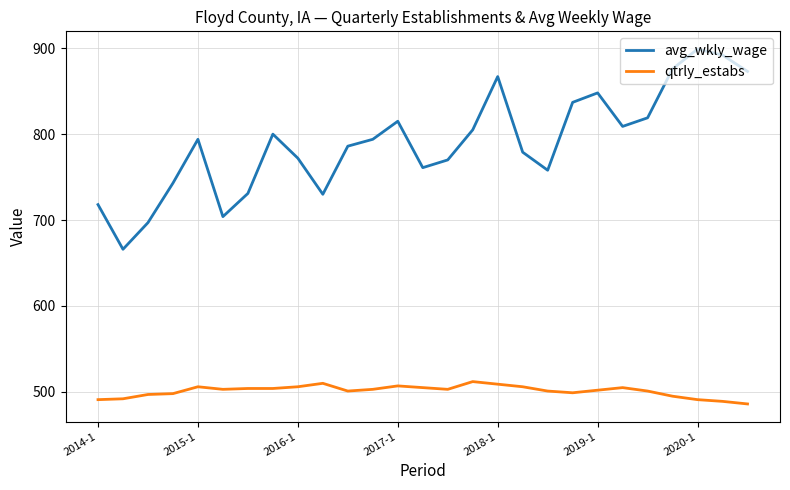

What is the minimum value for avg_wkly_wage?

666